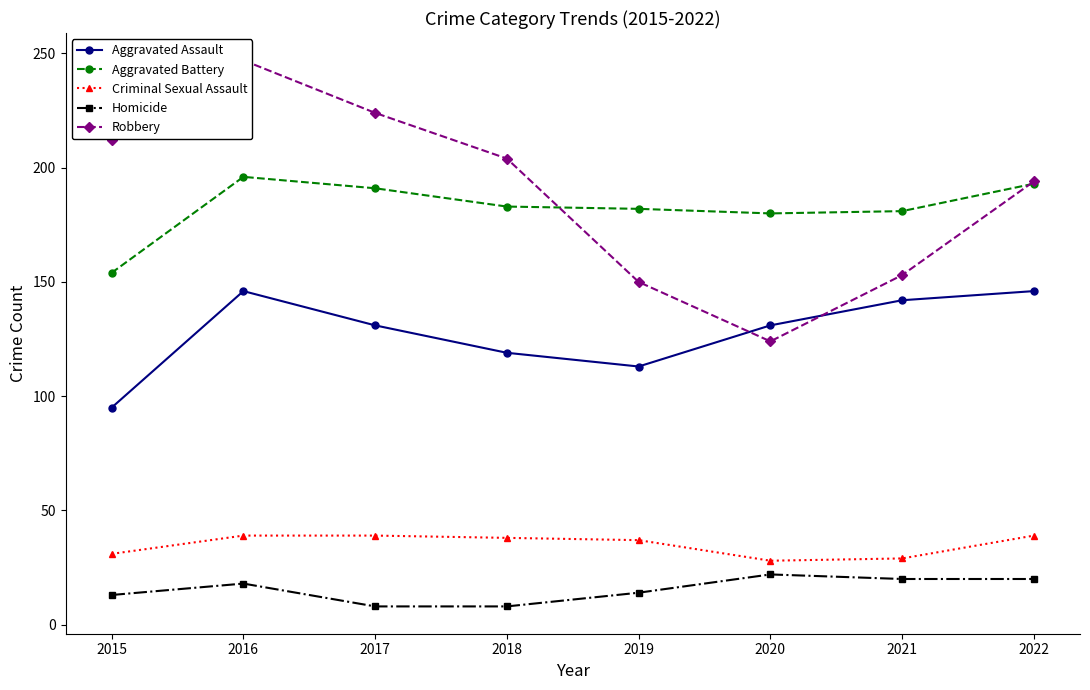

Is the value of Robbery at 2022 greater than the value of Aggravated Battery at 2016?

No